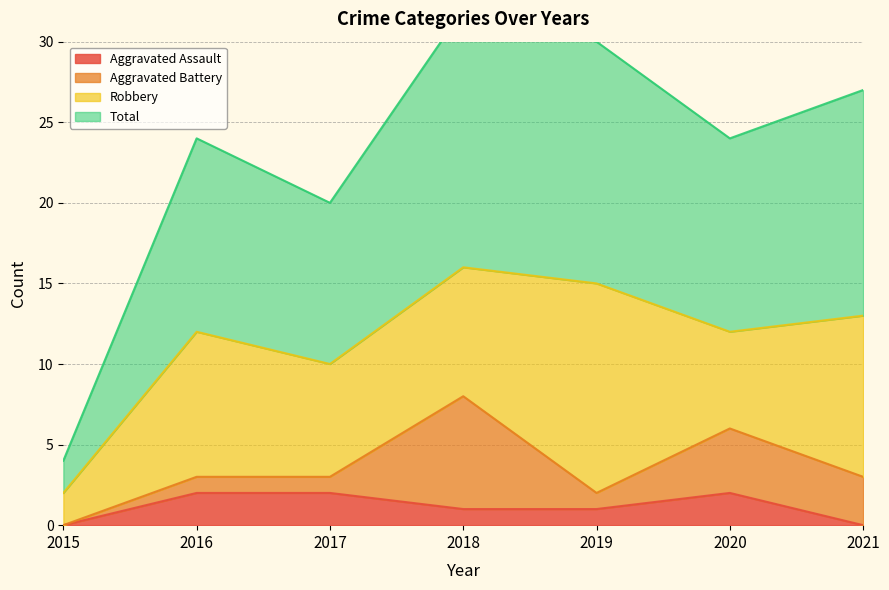

How many values in Aggravated Assault are above zero?

5